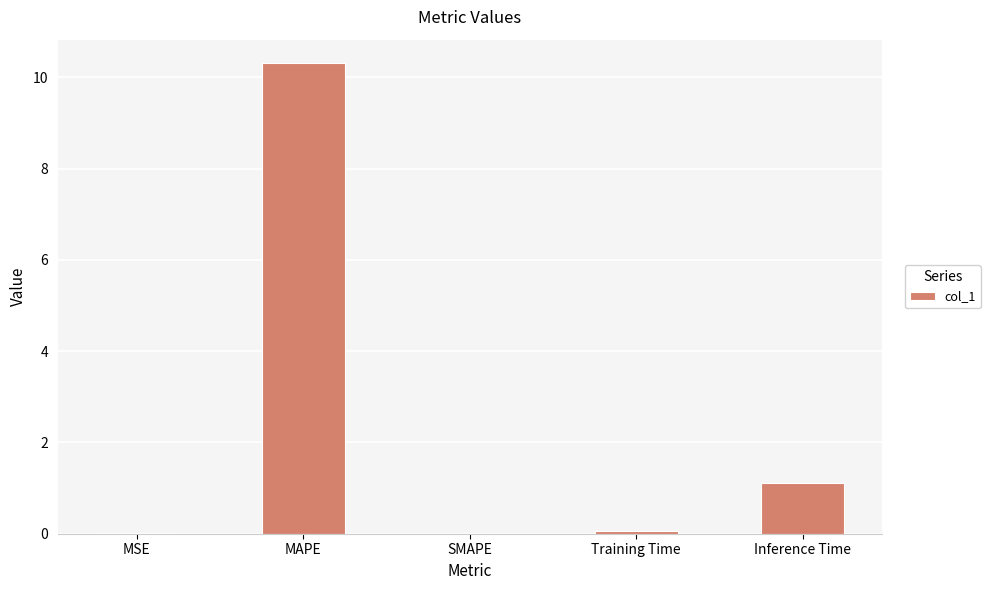

What is the change in value from MAPE to Inference Time?

-9.2